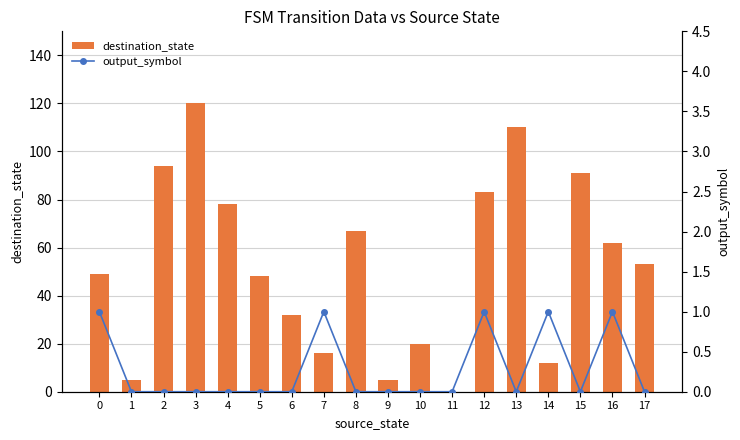

At 10, list the series in order from smallest to largest.

output_symbol, destination_state